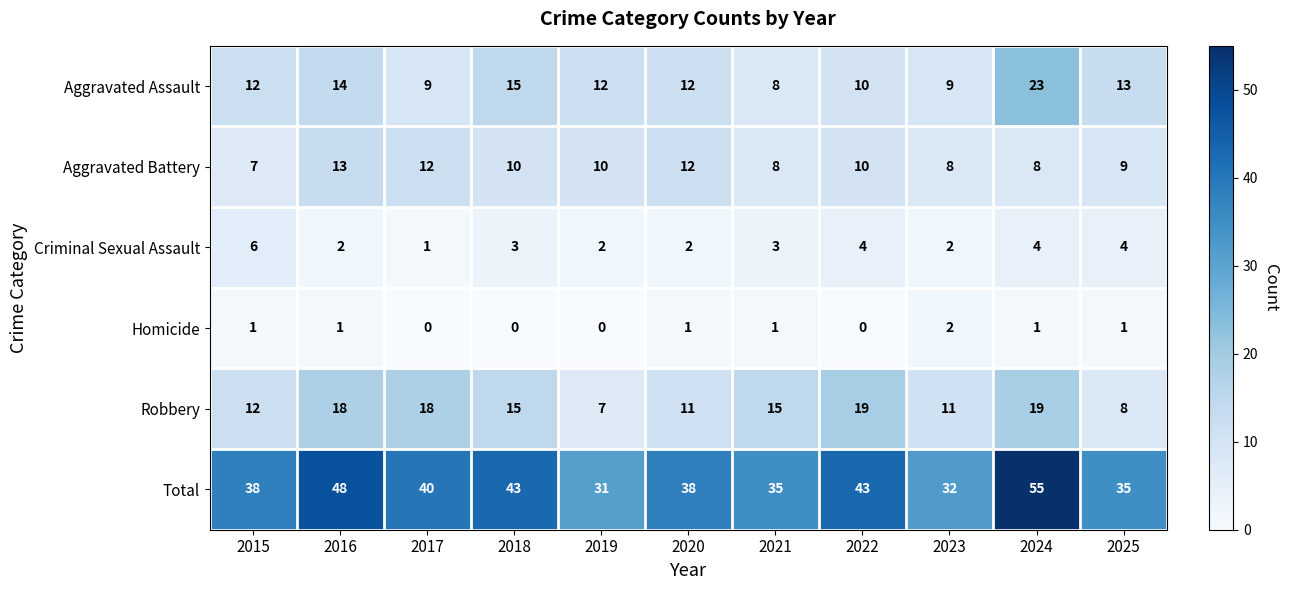

At which category does the chart reach its peak across all series?

2024